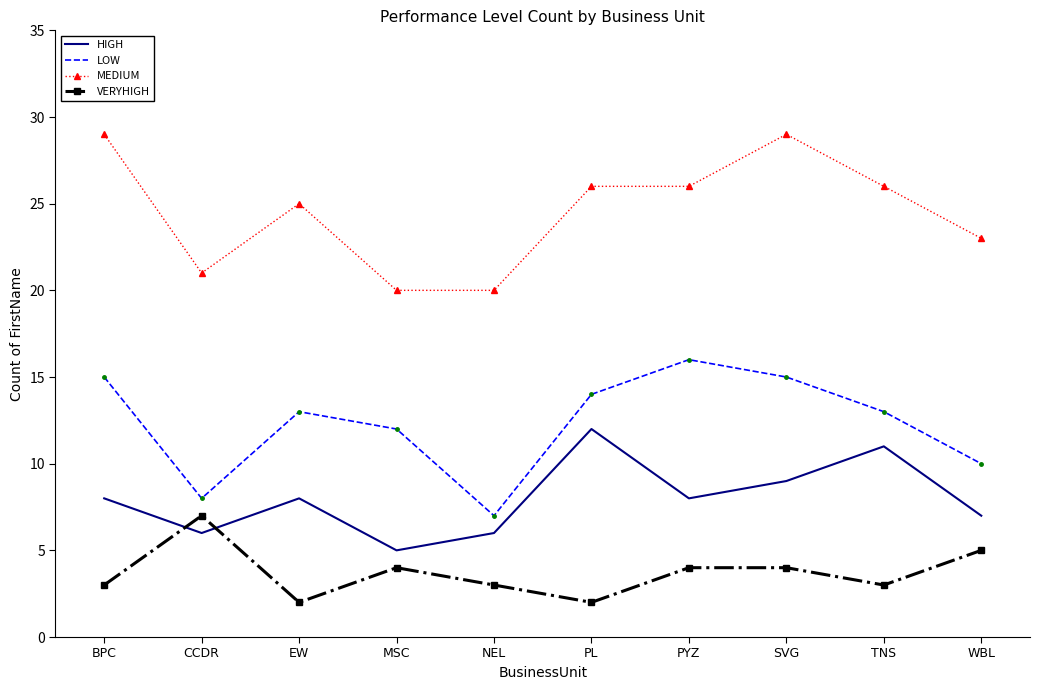

The LOW series shows 13 at TNS. True or false?

True